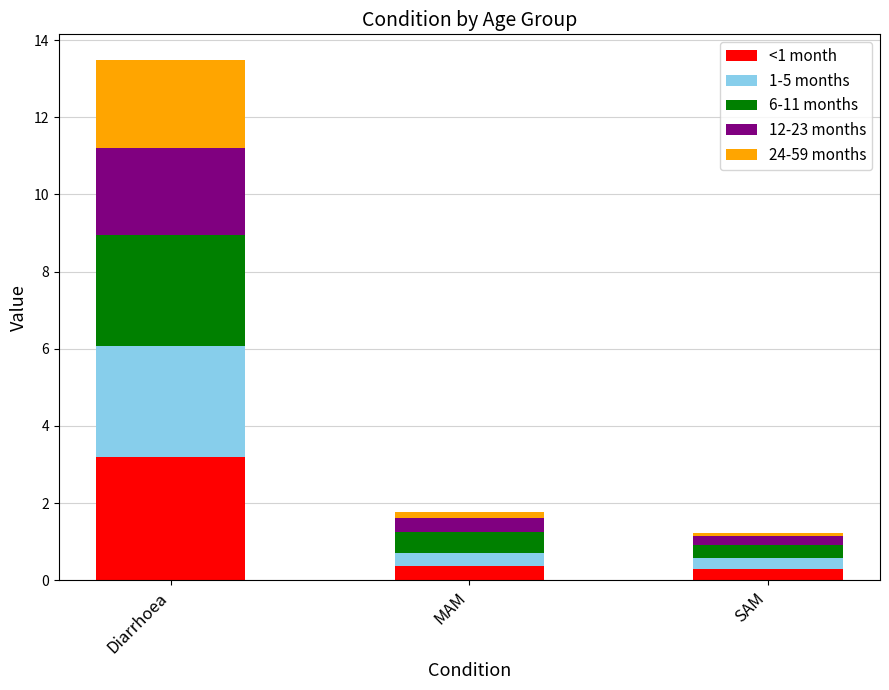

What is the maximum value for <1 month?

3.2